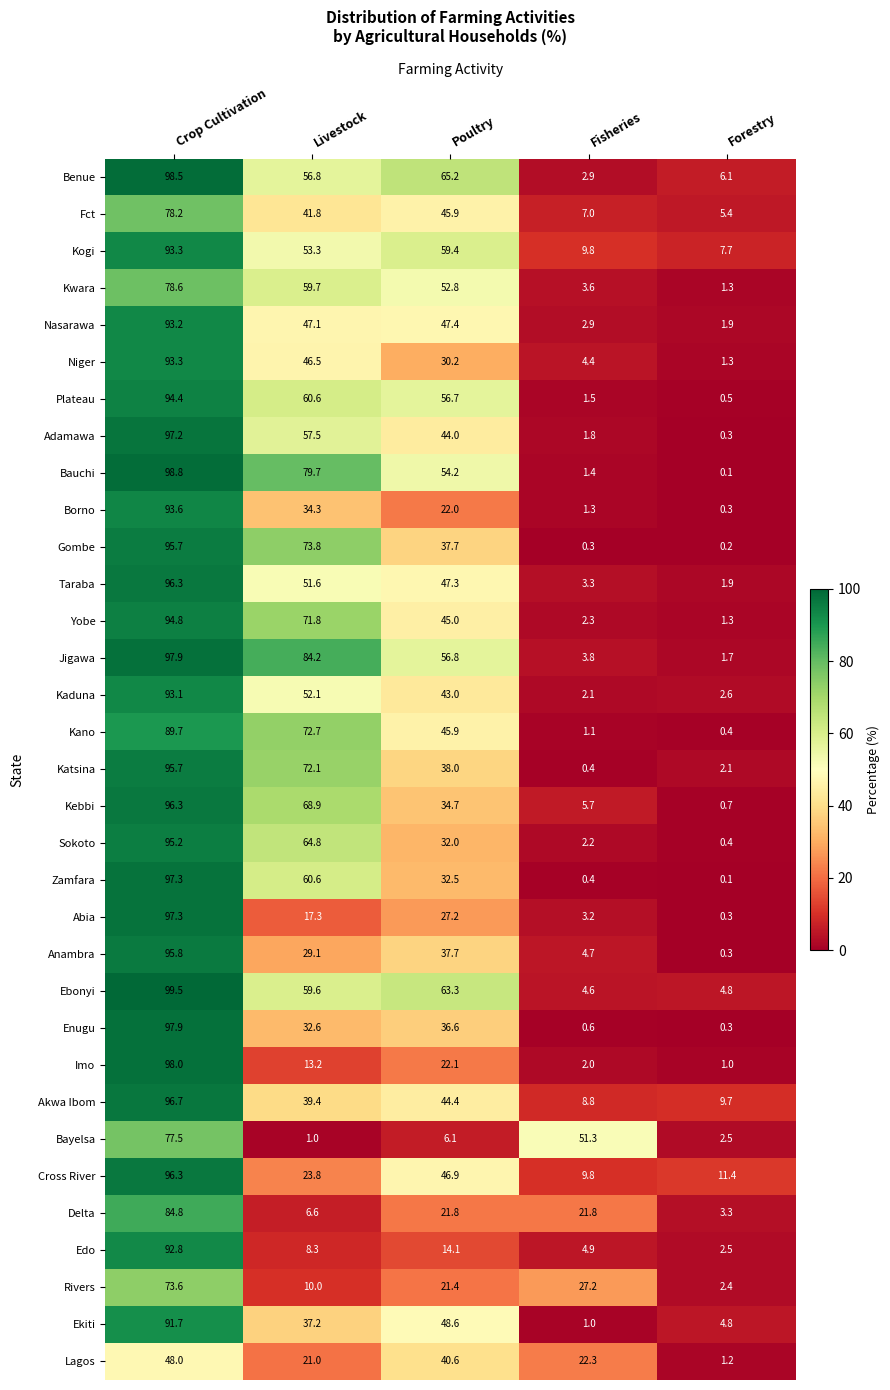

The Kaduna series shows 44.5 at Crop Cultivation. True or false?

False